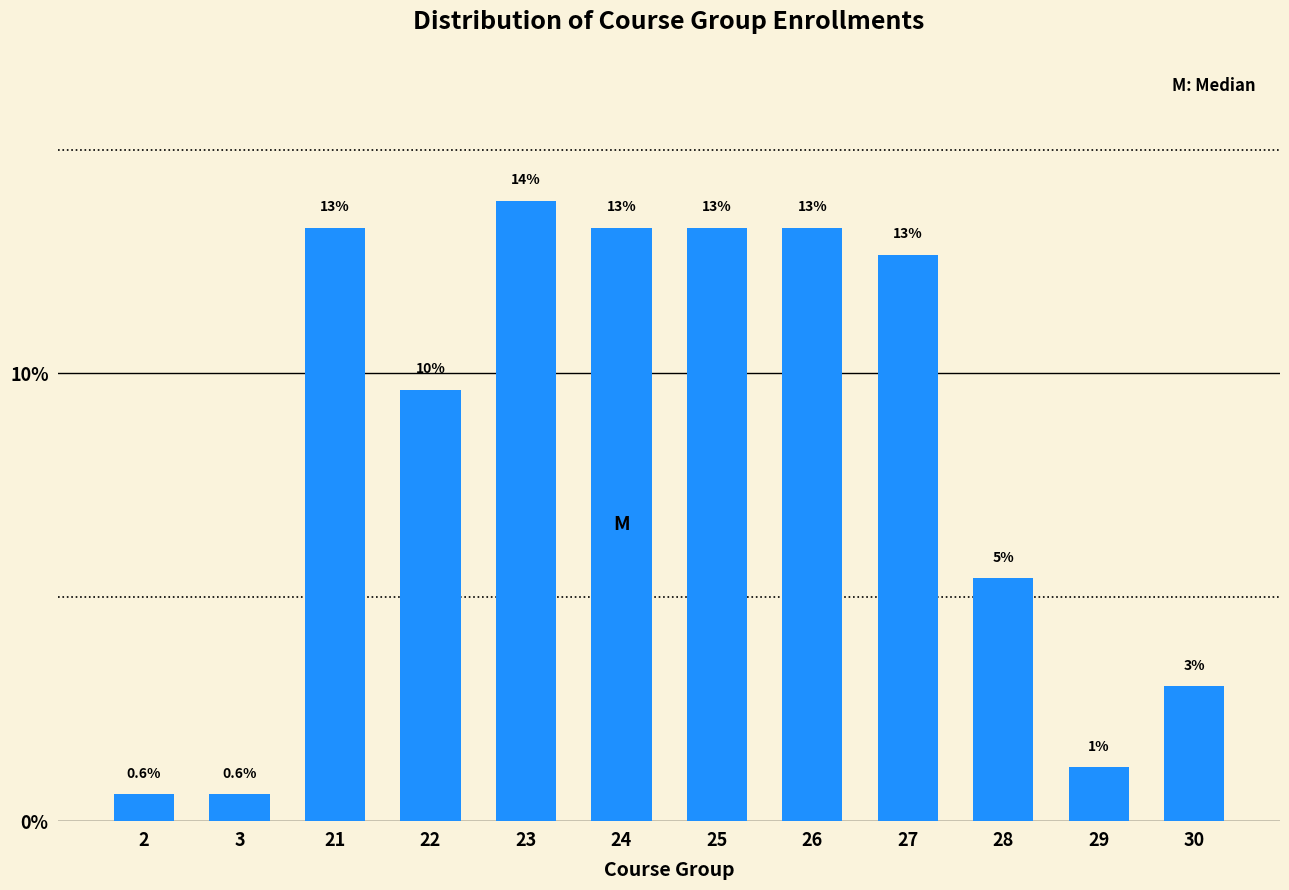

Does the chart contain any negative values?

No